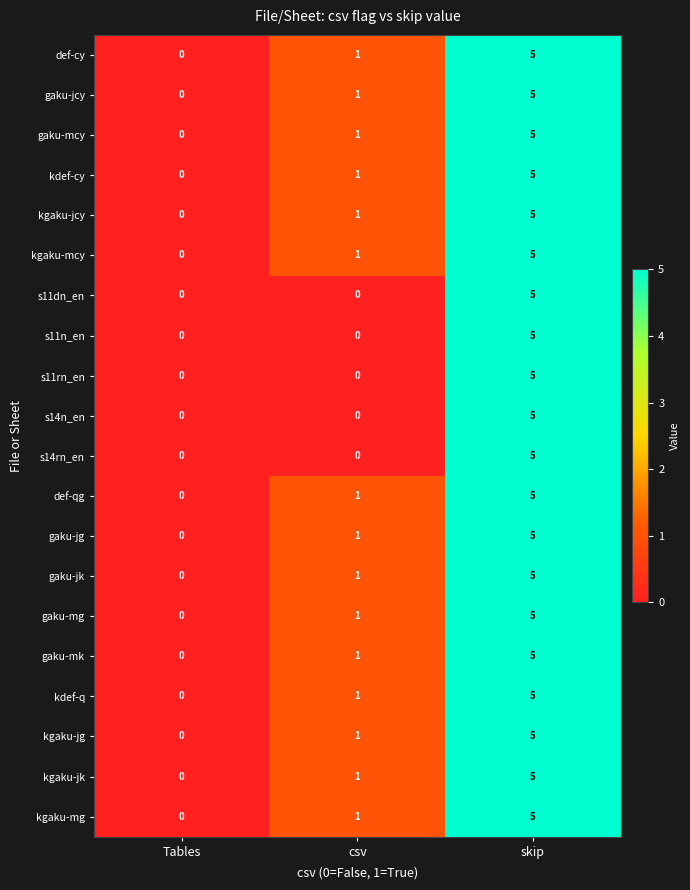

The value of kgaku-mcy at Tables is -2. True or false?

False